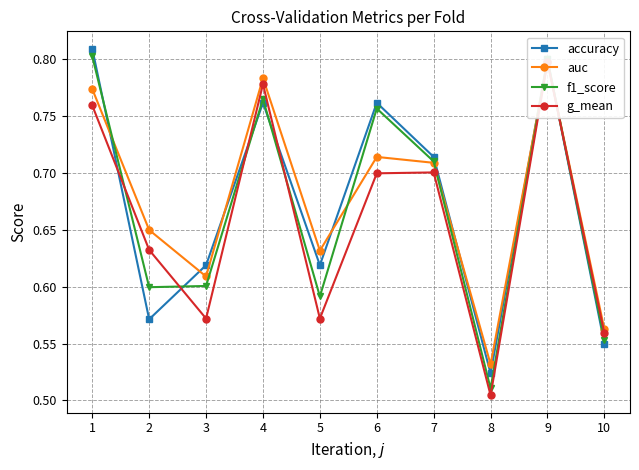

What is the average value of the g_mean series?

0.7